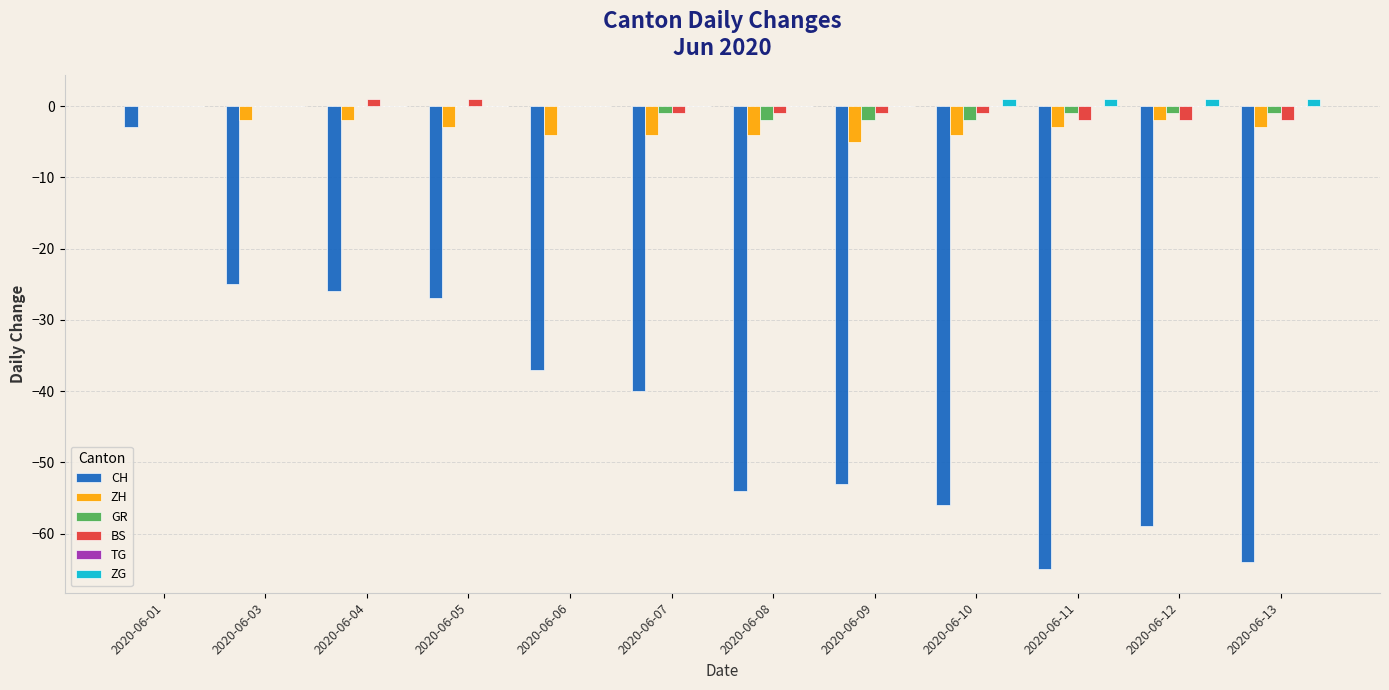

At which category is the sum across all series the highest?

2020-06-01